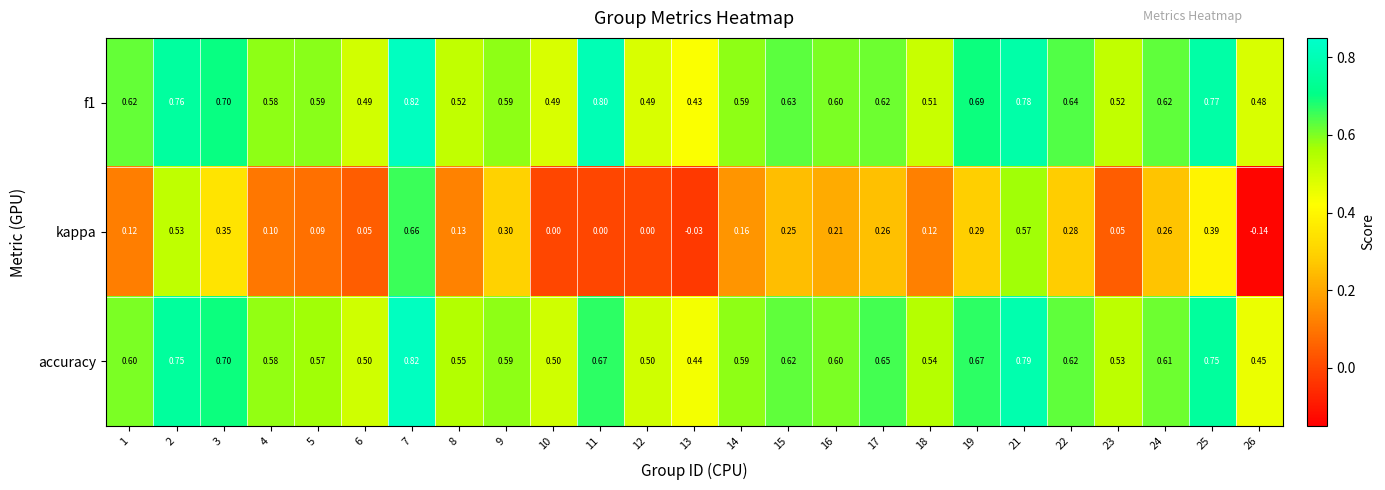

Which series has the widest spread of values?

kappa